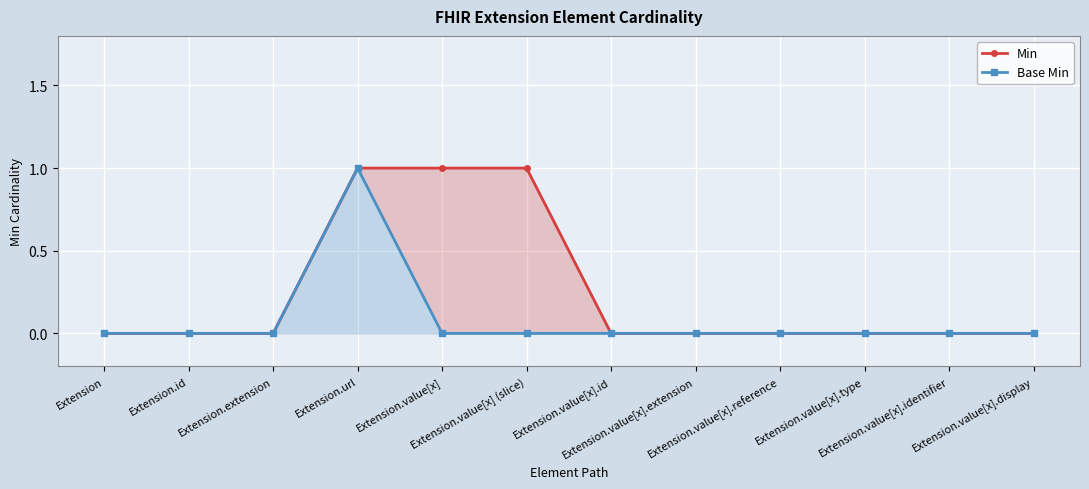

Reading left to right, list all the values displayed in this chart.

Min: Extension=0	Extension.id=0	Extension.extension=0	Extension.url=1	Extension.value[x]=1	Extension.value[x] (slice)=1	Extension.value[x].id=0	Extension.value[x].extension=0	Extension.value[x].reference=0	Extension.value[x].type=0	Extension.value[x].identifier=0	Extension.value[x].display=0
Base Min: Extension=0	Extension.id=0	Extension.extension=0	Extension.url=1	Extension.value[x]=0	Extension.value[x] (slice)=0	Extension.value[x].id=0	Extension.value[x].extension=0	Extension.value[x].reference=0	Extension.value[x].type=0	Extension.value[x].identifier=0	Extension.value[x].display=0